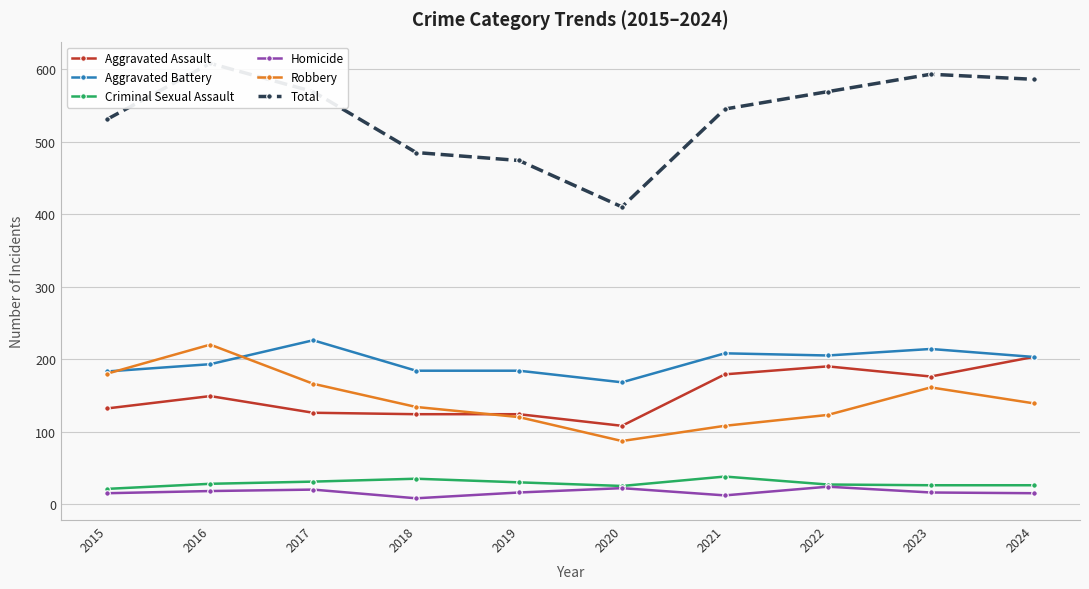

Where is Aggravated Assault nearest to the value 155?

2016